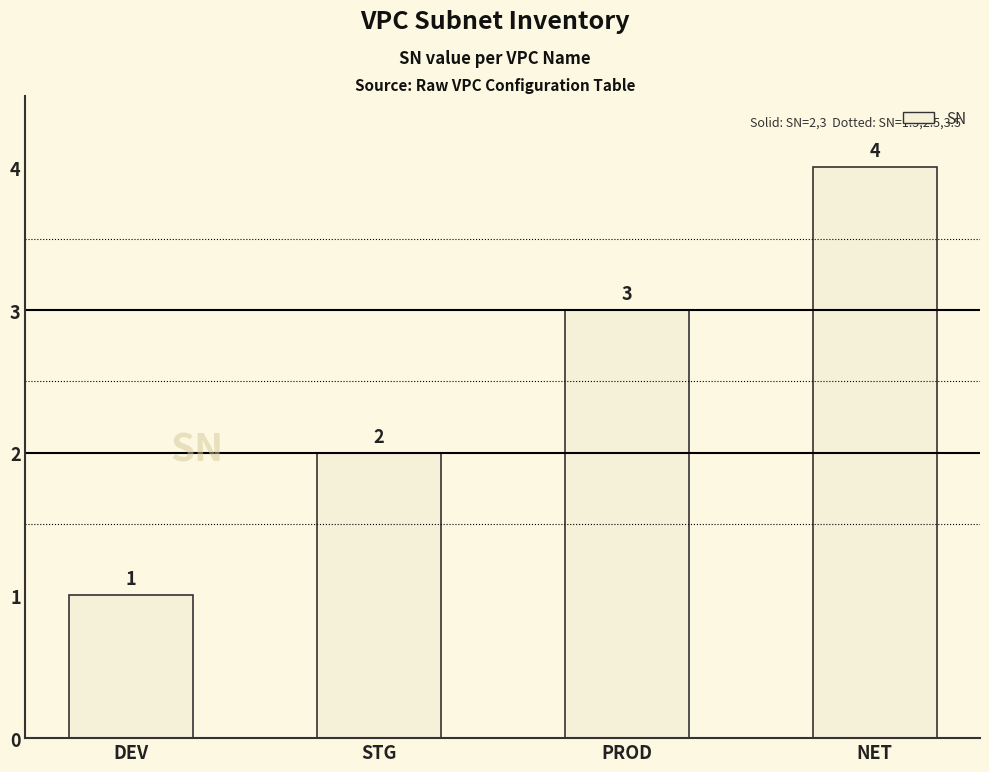

Count the values in the range 2 to 4.

3